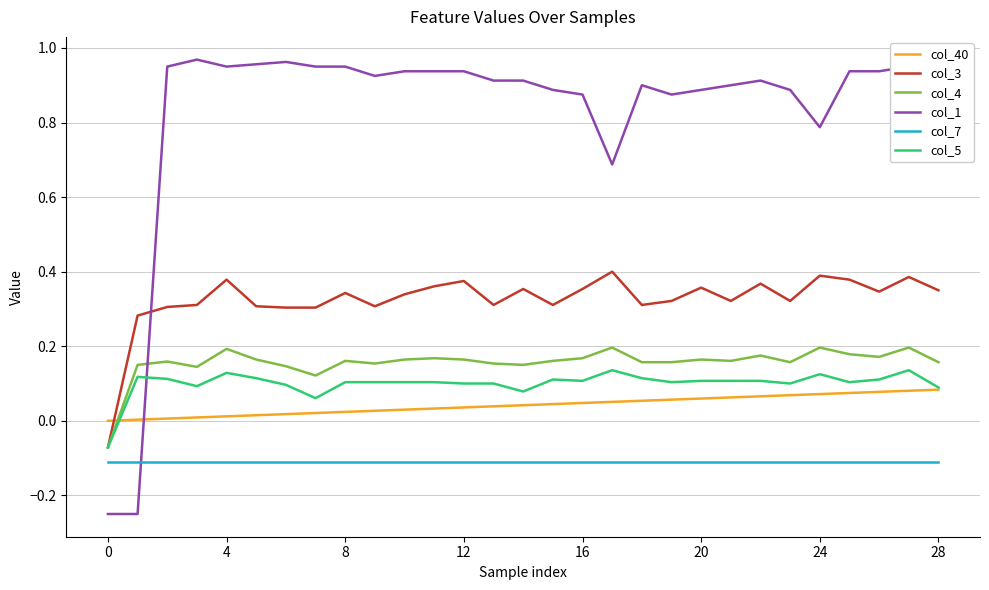

Which series has the largest total across all categories?

col_1